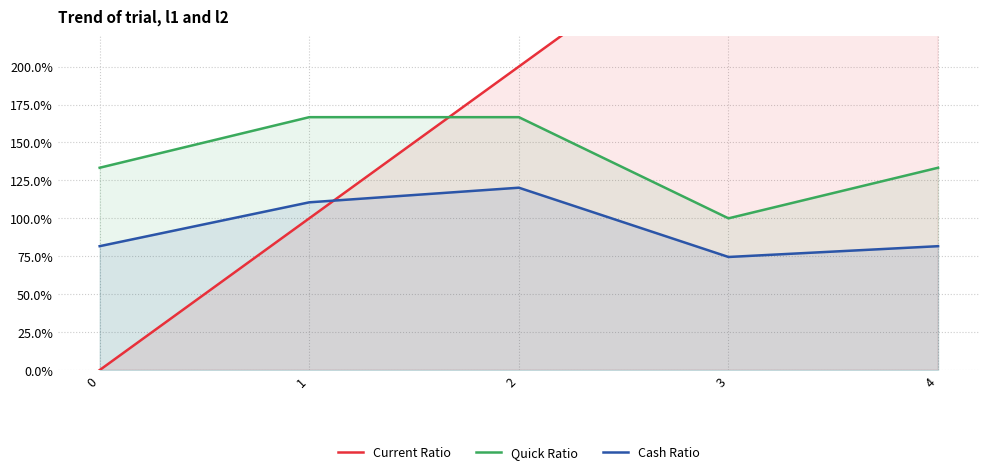

True or false: Quick Ratio and Cash Ratio intersect in this chart.

False